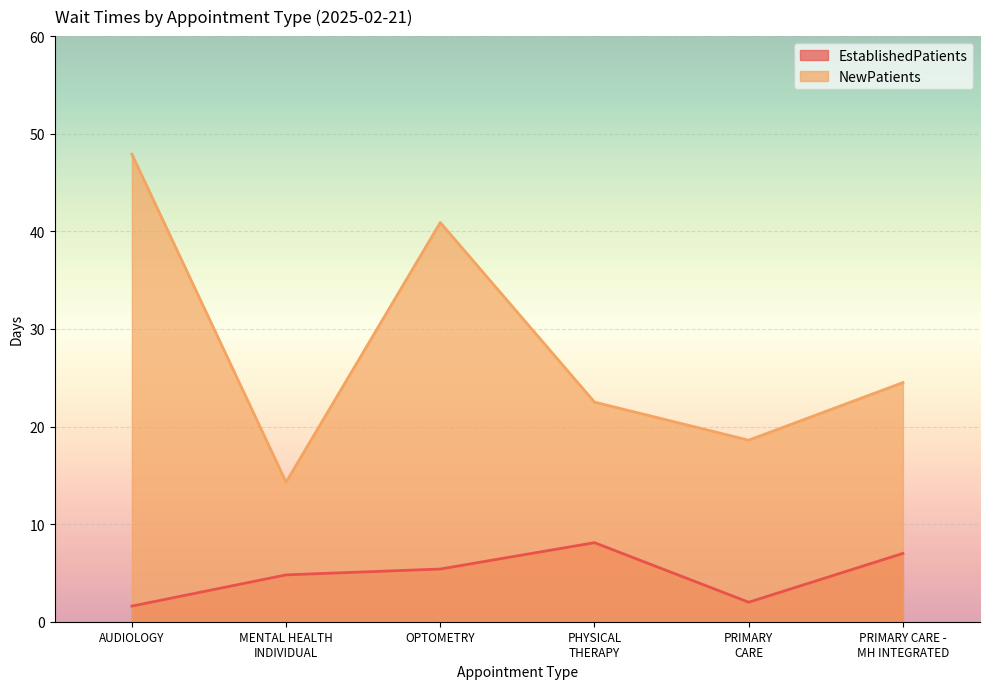

What is the difference between the second highest and second lowest values in the EstablishedPatients series?

5.0